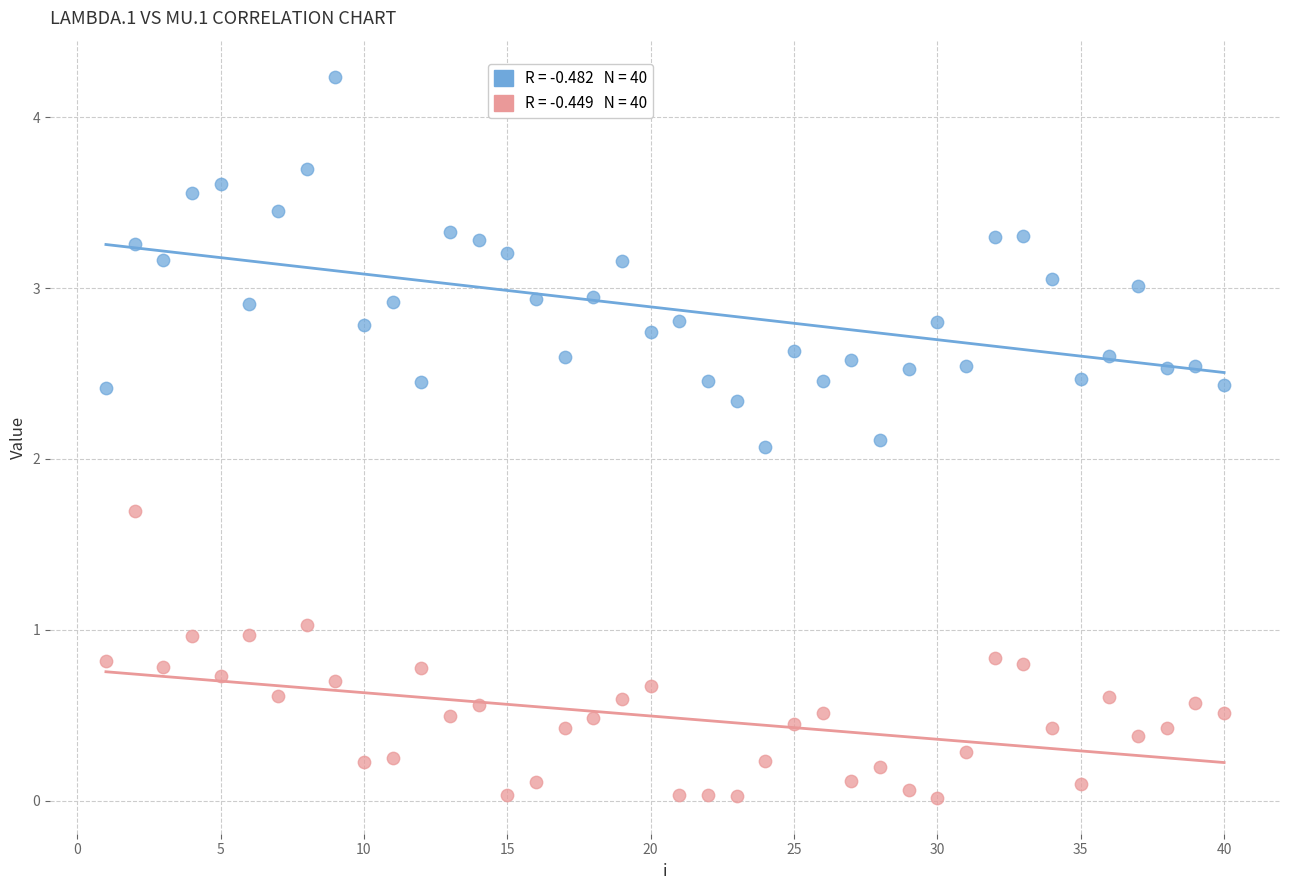

Across all data points, what is the range of Y values (max minus min)?

4.2